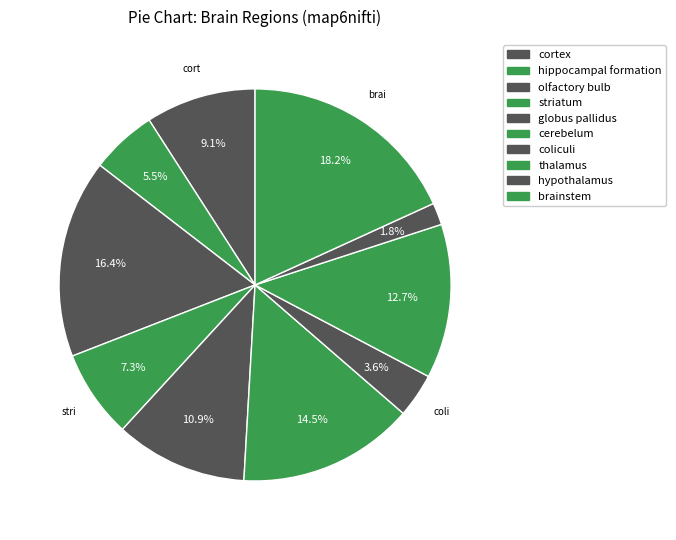

What percentage is the thalamus slice, to the nearest percent?

13%